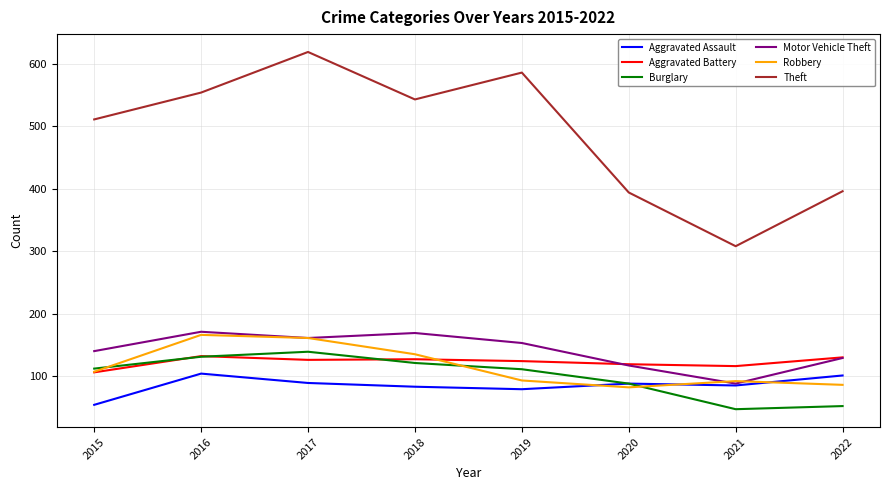

What is the sum of the Aggravated Battery values at 2019 and 2021?

240